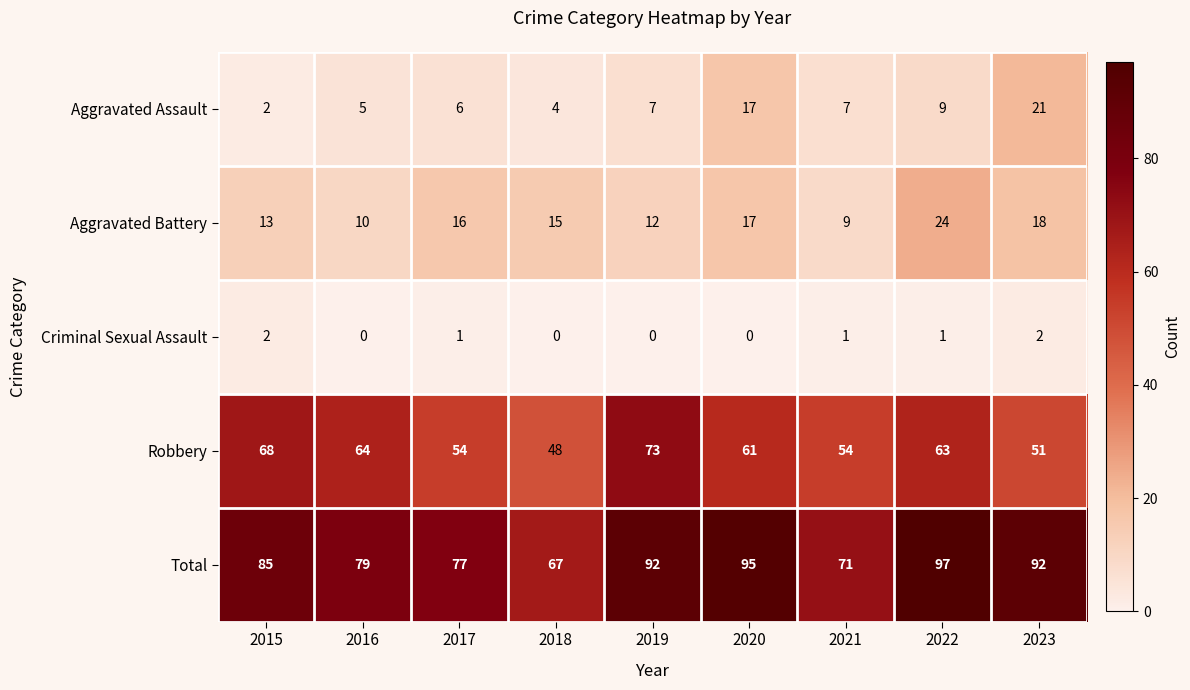

What is the sum of the Robbery values at 2019 and 2015?

141